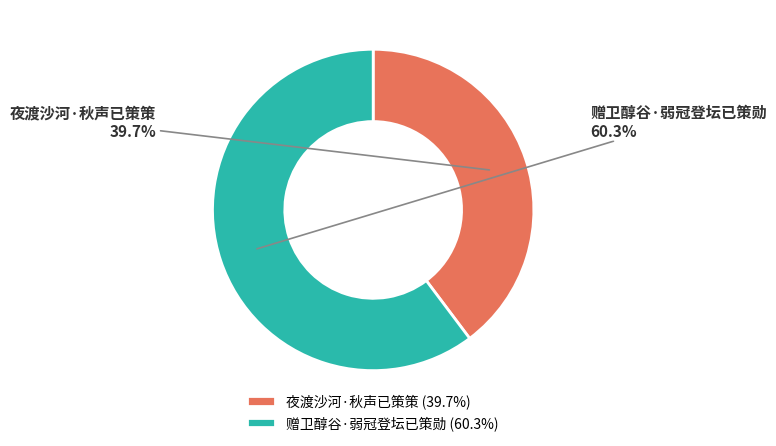

Which slice is the smallest?

夜渡沙河·秋声已策策